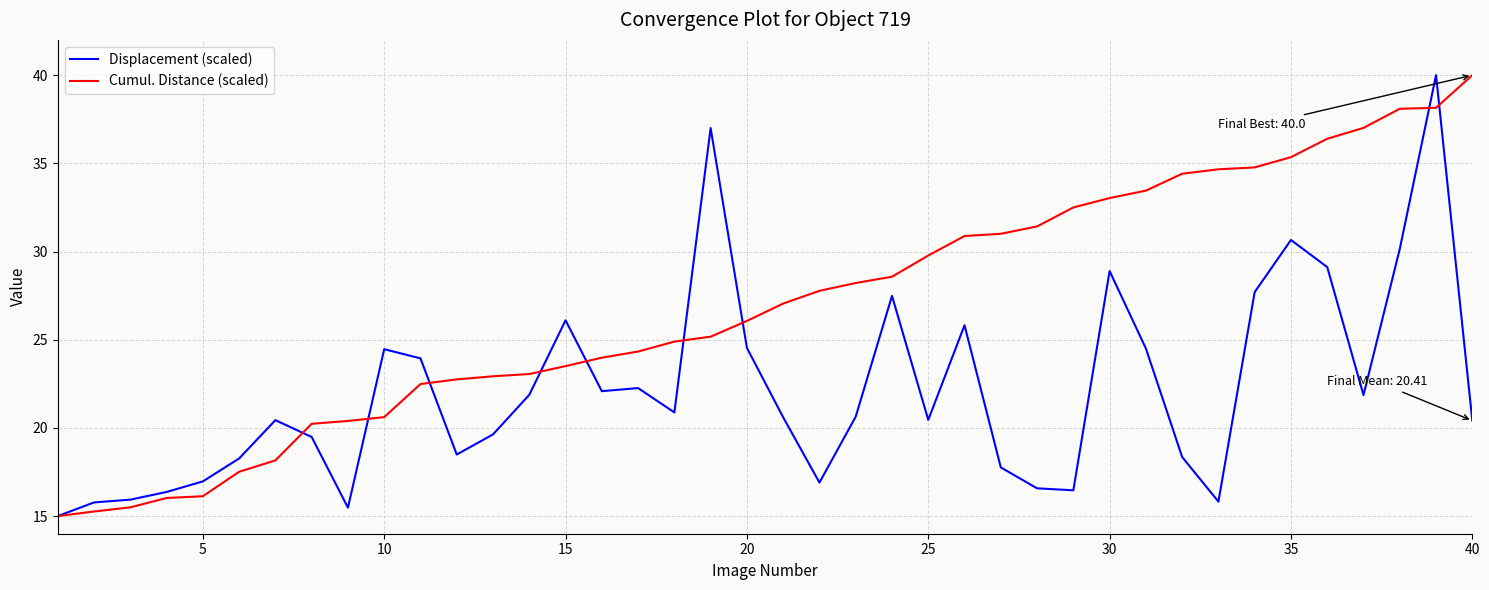

True or false: Displacement (scaled) has more than 2 interior local peaks.

True